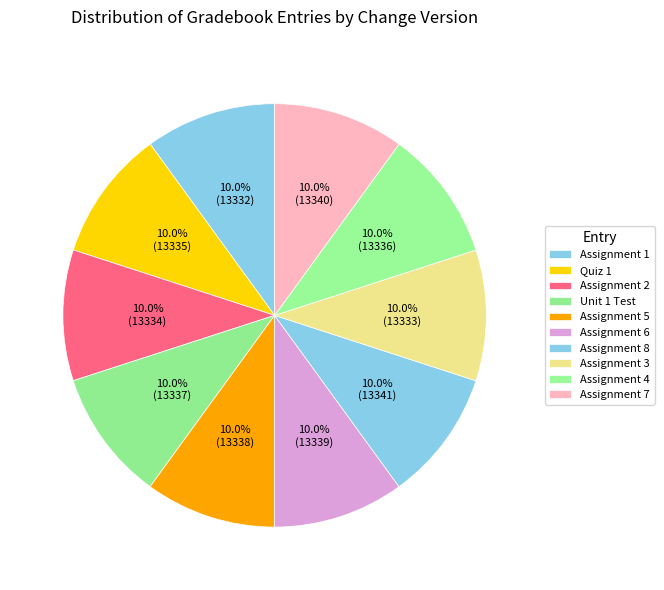

What percentage is the Unit 1 Test slice, to the nearest percent?

10%